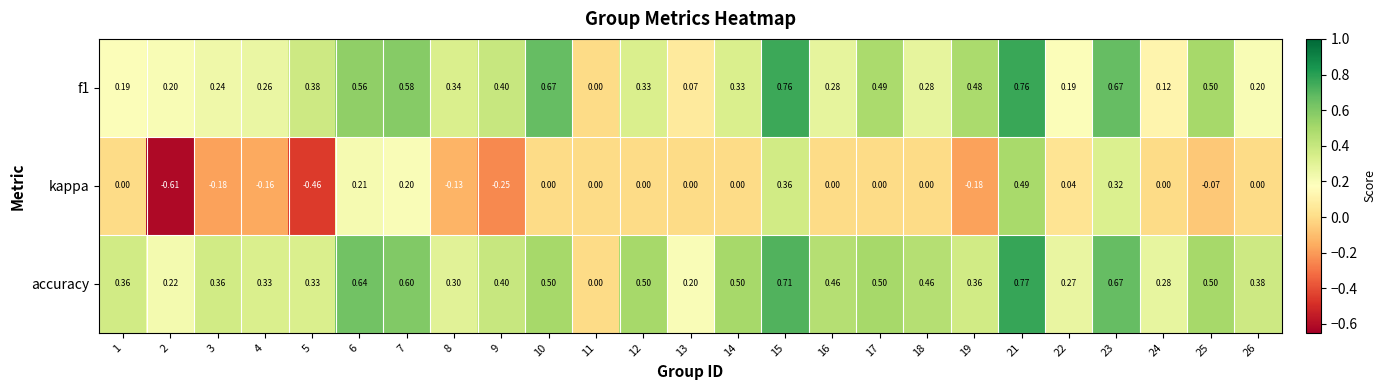

Which series has the largest total across all categories?

accuracy